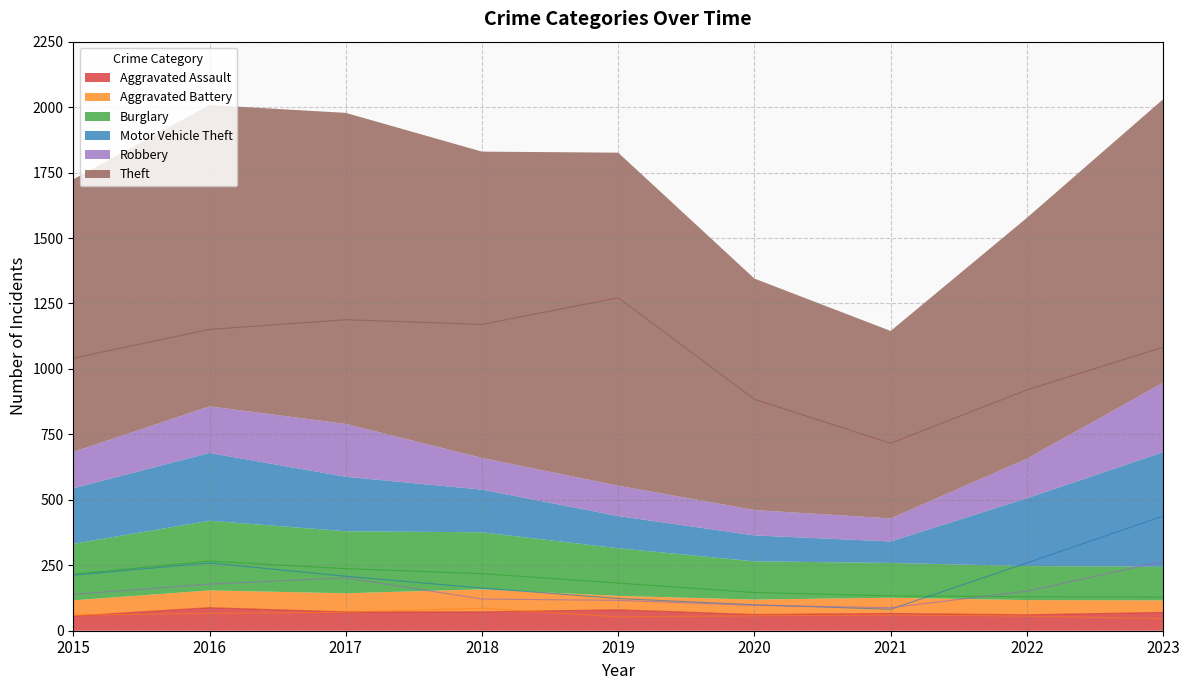

True or false: Robbery has a value of 202 at 2017.

True